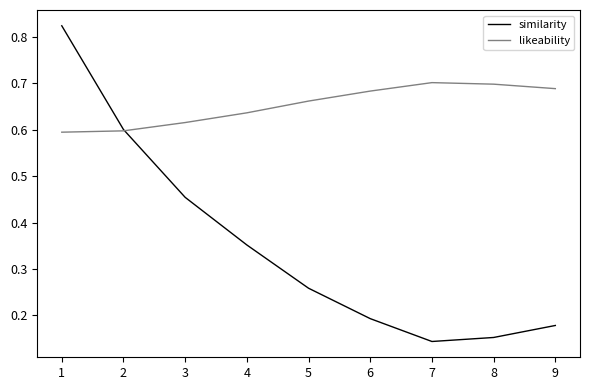

Rank the categories by similarity value from lowest to highest.

7, 8, 9, 6, 5, 4, 3, 2, 1